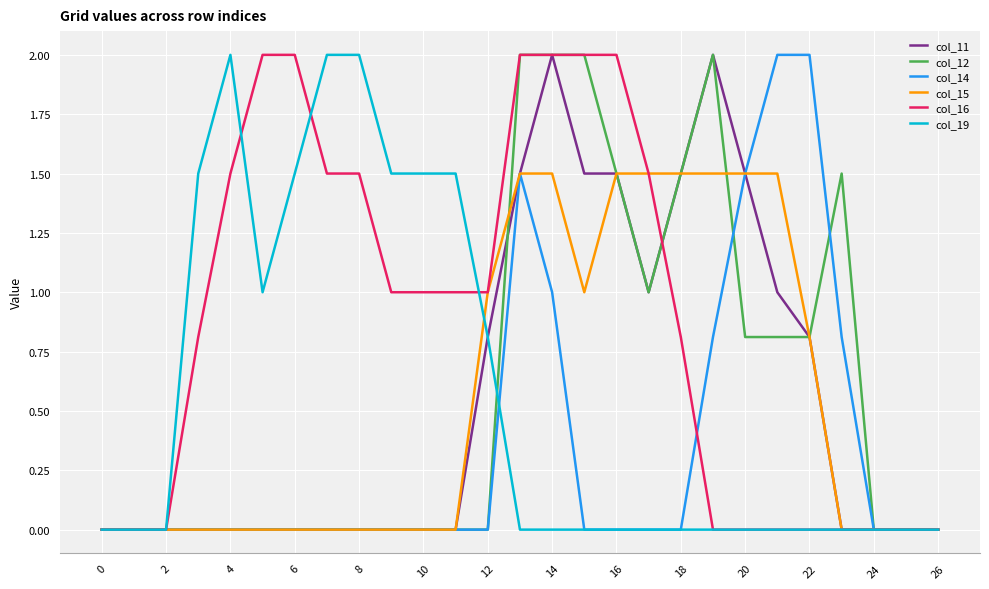

Reading left to right, what are all the values shown in this chart?

col_11: 0.0	0.0	0.0	0.0	0.0	0.0	0.0	0.0	0.0	0.0	0.0	0.0	0.8	1.5	2.0	1.5	1.5	1.0	1.5	2.0	1.5	1.0	0.8	0.0	0.0	0.0	0.0
col_12: 0.0	0.0	0.0	0.0	0.0	0.0	0.0	0.0	0.0	0.0	0.0	0.0	0.0	2.0	2.0	2.0	1.5	1.0	1.5	2.0	0.8	0.8	0.8	1.5	0.0	0.0	0.0
col_14: 0.0	0.0	0.0	0.0	0.0	0.0	0.0	0.0	0.0	0.0	0.0	0.0	0.0	1.5	1.0	0.0	0.0	0.0	0.0	0.8	1.5	2.0	2.0	0.8	0.0	0.0	0.0
col_15: 0.0	0.0	0.0	0.0	0.0	0.0	0.0	0.0	0.0	0.0	0.0	0.0	1.0	1.5	1.5	1.0	1.5	1.5	1.5	1.5	1.5	1.5	0.8	0.0	0.0	0.0	0.0
col_16: 0.0	0.0	0.0	0.8	1.5	2.0	2.0	1.5	1.5	1.0	1.0	1.0	1.0	2.0	2.0	2.0	2.0	1.5	0.8	0.0	0.0	0.0	0.0	0.0	0.0	0.0	0.0
col_19: 0.0	0.0	0.0	1.5	2.0	1.0	1.5	2.0	2.0	1.5	1.5	1.5	0.8	0.0	0.0	0.0	0.0	0.0	0.0	0.0	0.0	0.0	0.0	0.0	0.0	0.0	0.0